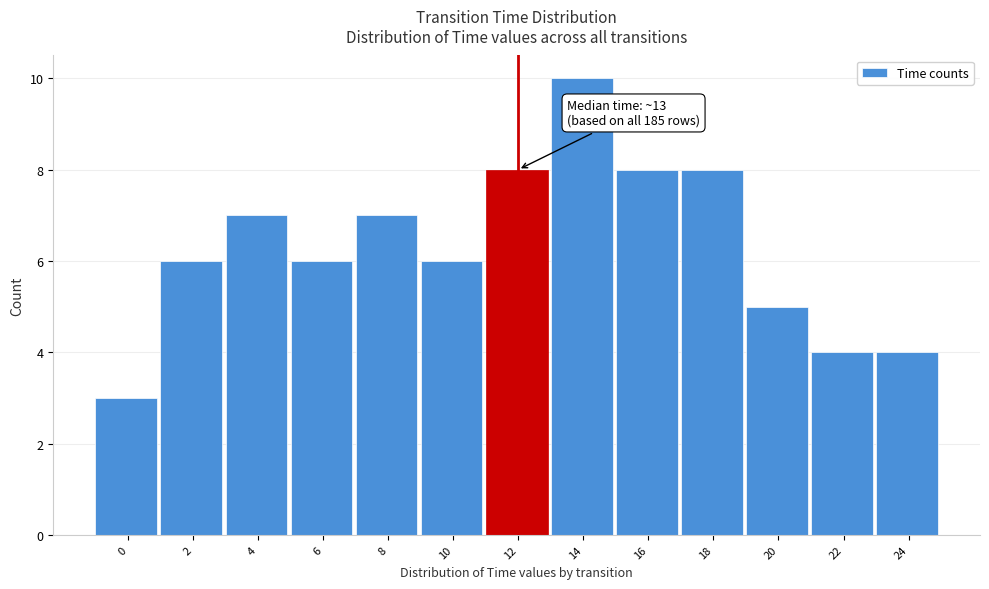

Reading left to right, what are all the values shown in this chart?

3	6	7	6	7	6	8	10	8	8	5	4	4